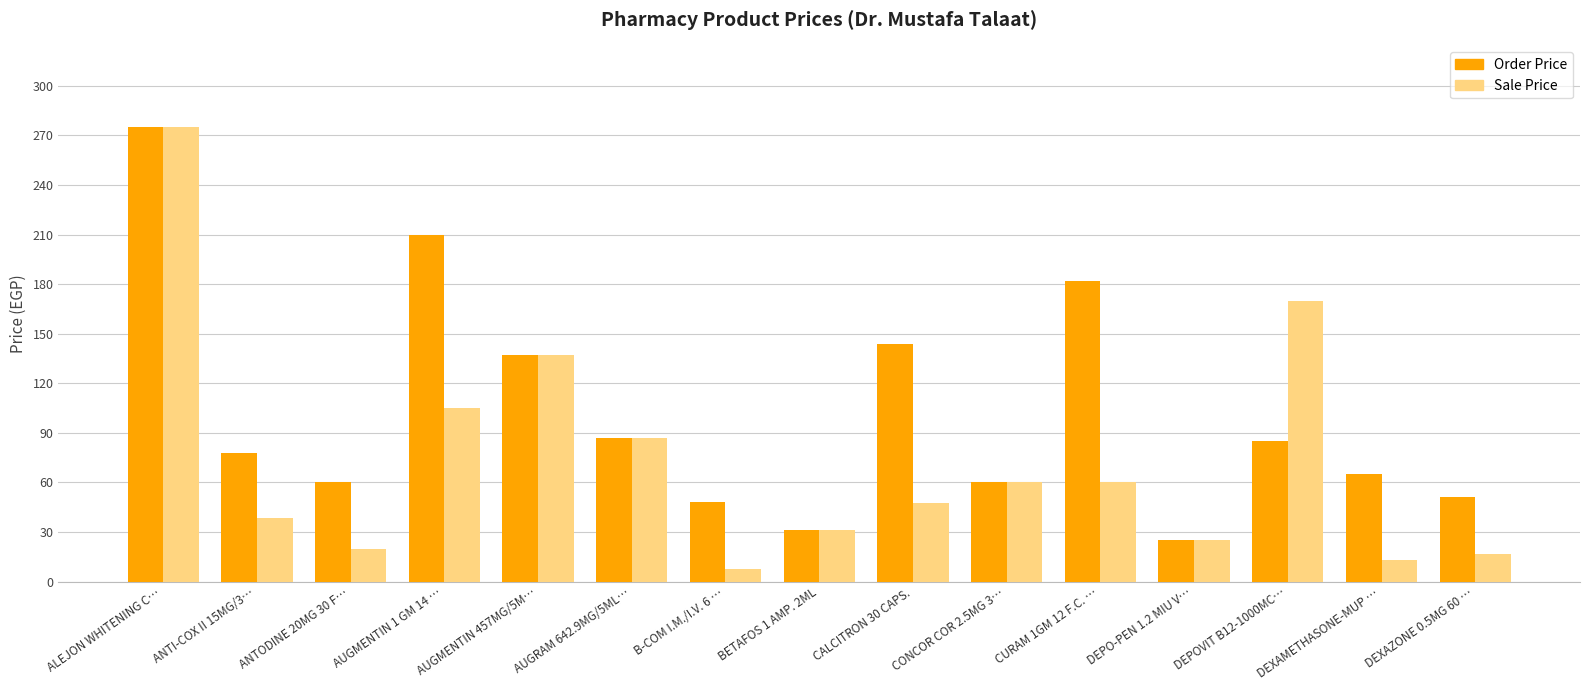

Where is Sale Price nearest to the value 141?

AUGMENTIN 457MG/5M…